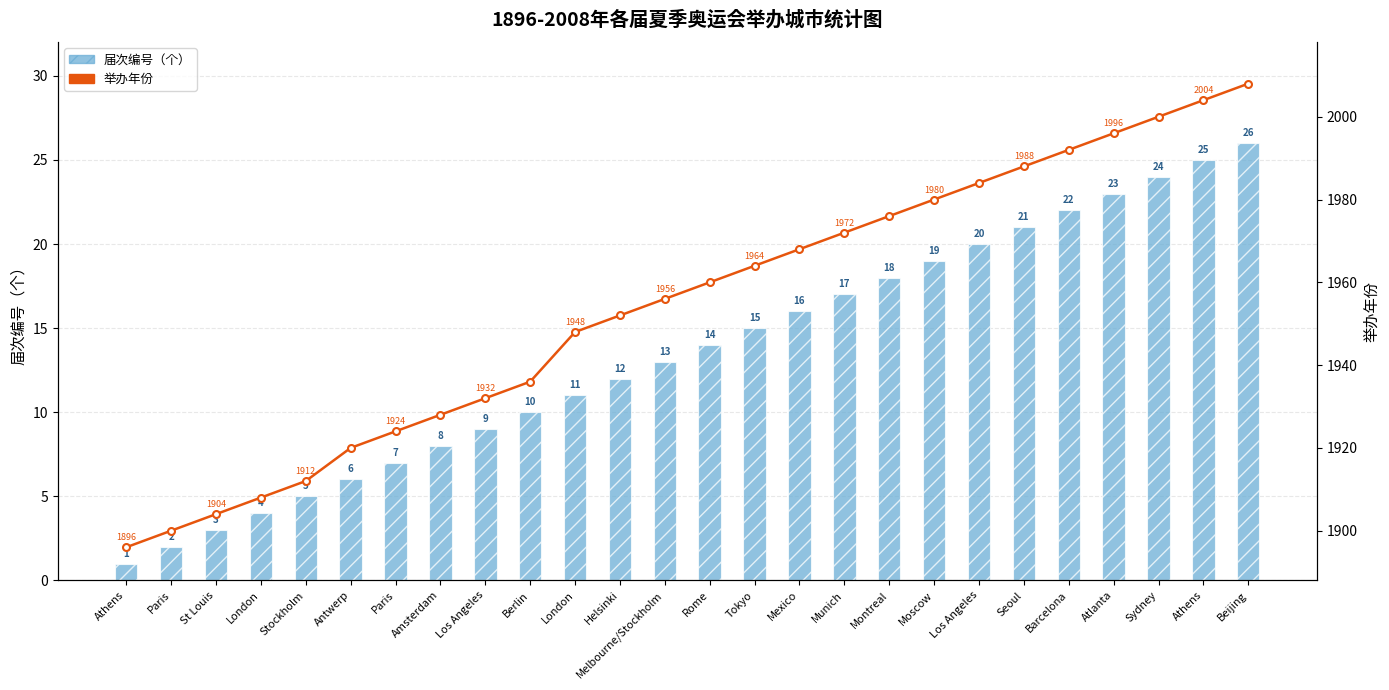

The value of 届次编号（个） at Los Angeles is 31. True or false?

False